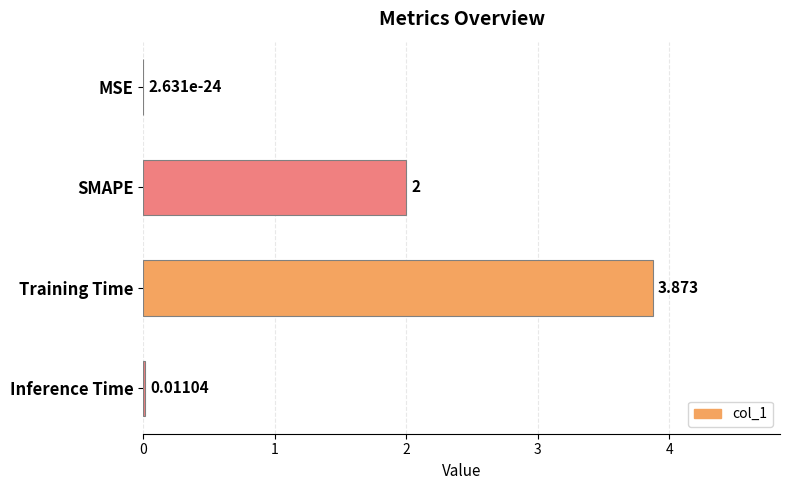

How many data points does each series have?

4